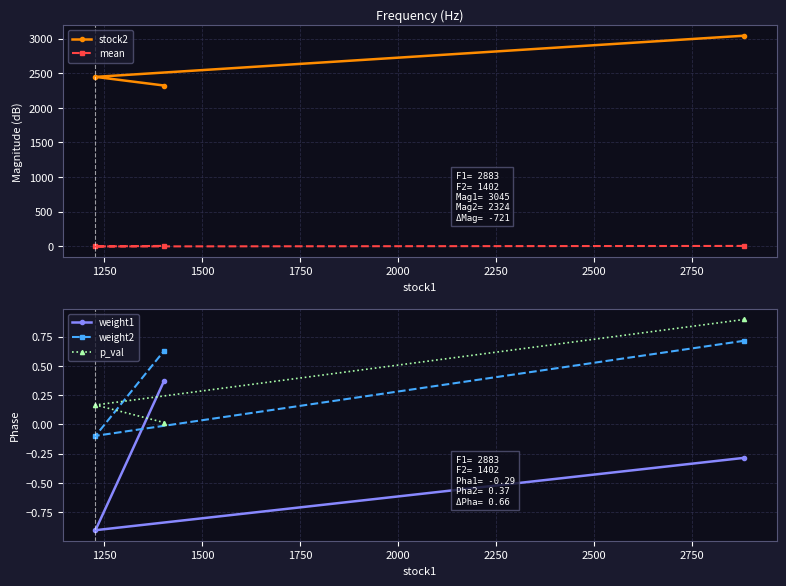

What is the value of the weight1 point at the 1st from the left?

-0.9